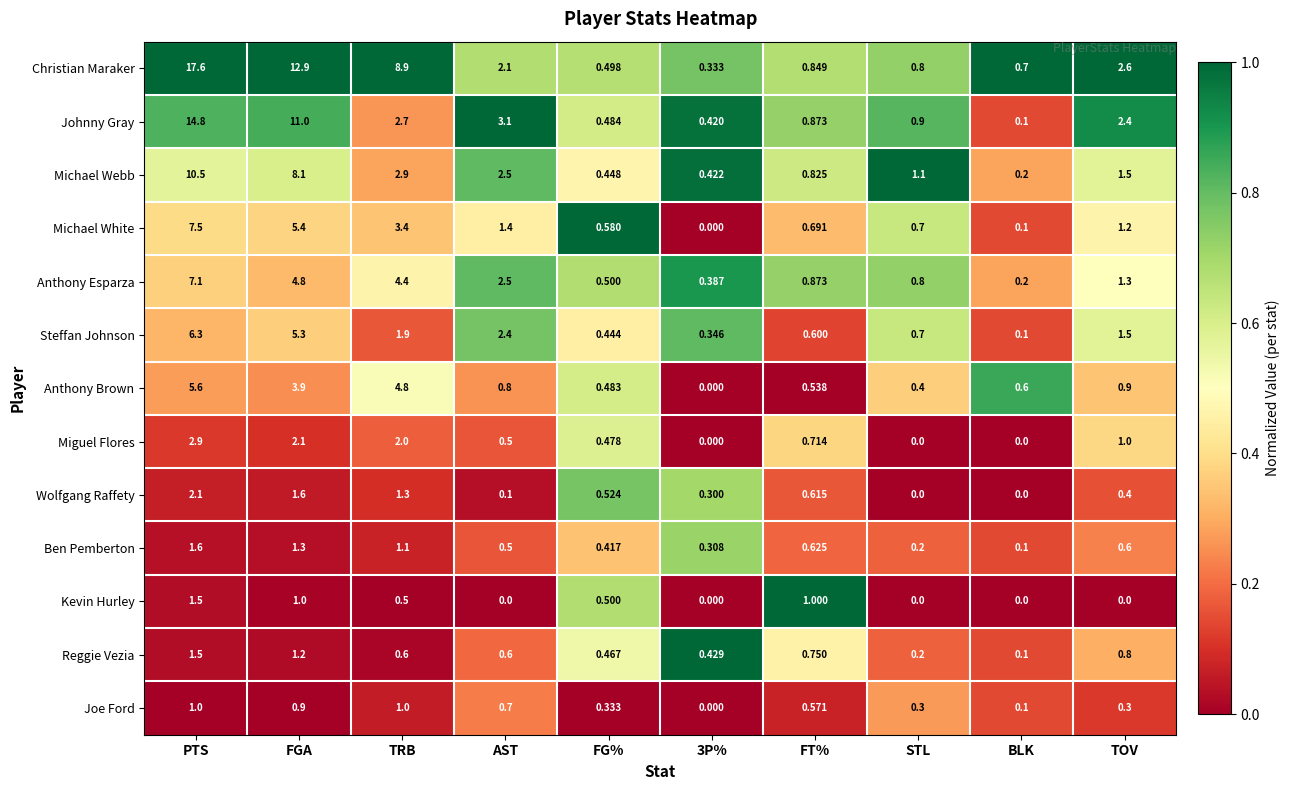

At which category does the chart reach its peak across all series?

PTS